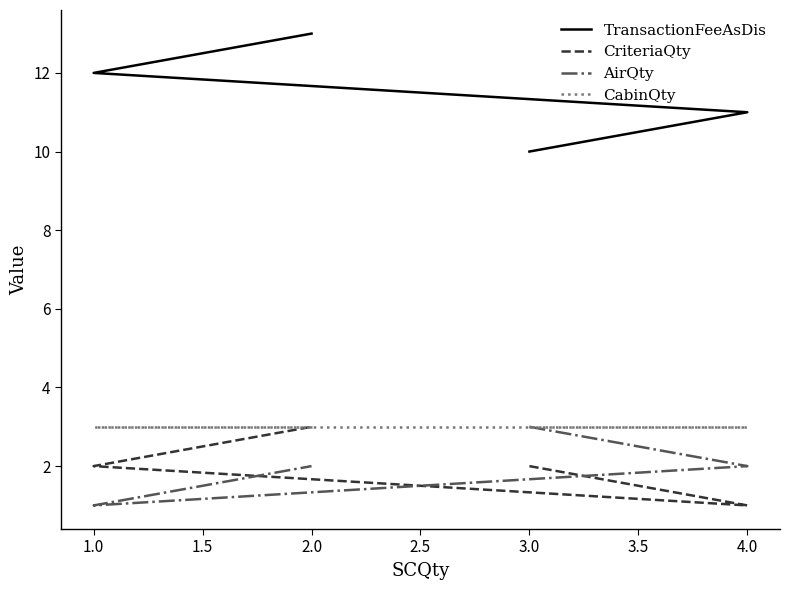

Which series changed the most between 4.0 and 2.0?

TransactionFeeAsDis